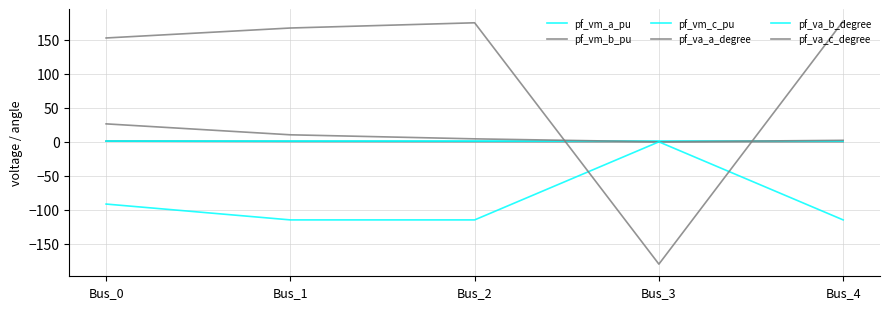

True or false: pf_vm_c_pu and pf_va_c_degree cross at least once.

True